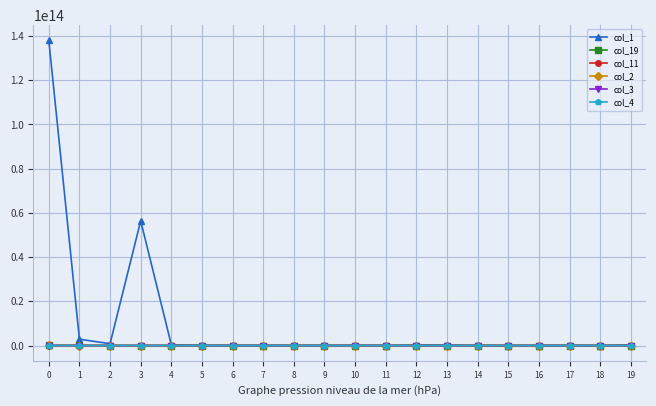

Is it true that col_19 equals 0 at 17?

True